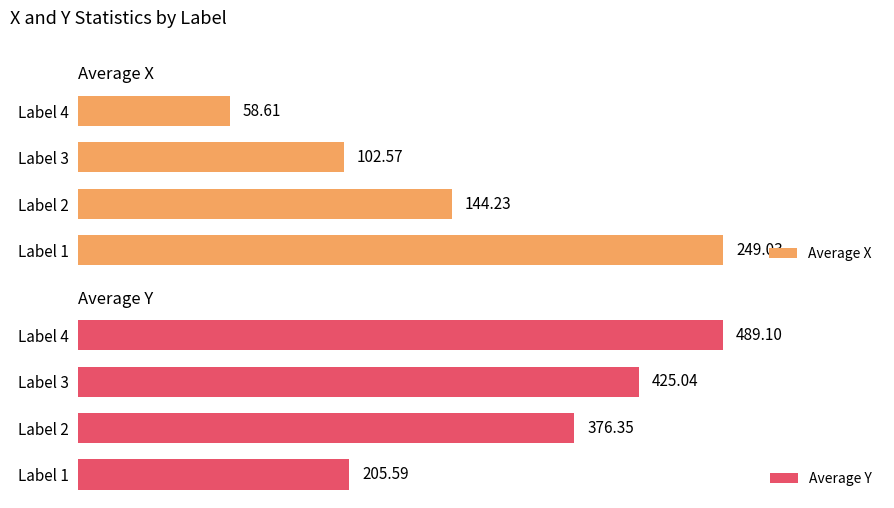

How many bars are there in total?

8